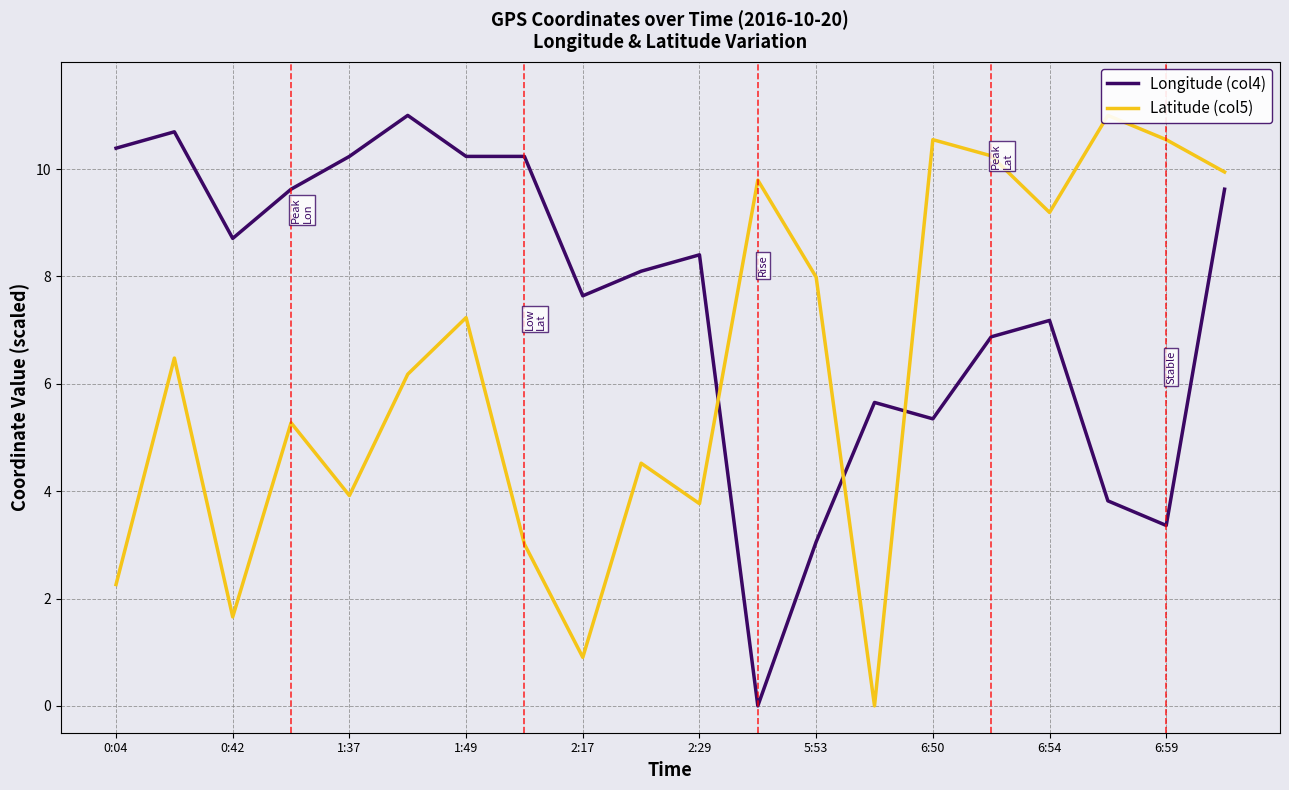

Reading left to right, transcribe all the data shown in this chart.

Longitude (col4): 10.4	10.7	8.7	9.6	10.2	11.0	10.2	10.2	7.6	8.1	8.4	0.0	3.1	5.7	5.3	6.9	7.2	3.8	3.4	9.6
Latitude (col5): 2.3	6.5	1.7	5.3	3.9	6.2	7.2	3.0	0.9	4.5	3.8	9.8	8.0	0.0	10.5	10.2	9.2	11.0	10.5	9.9